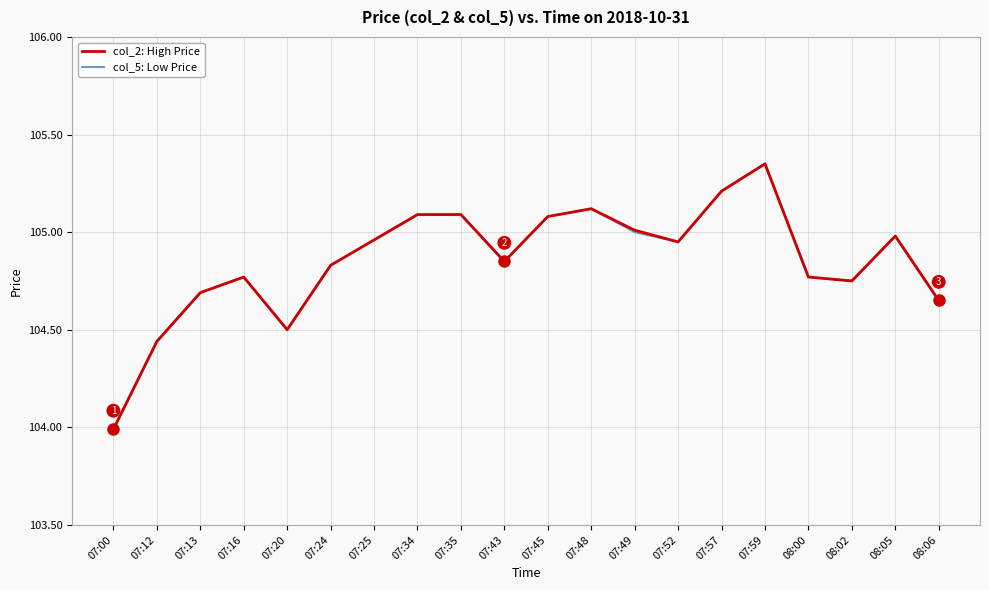

At which category is the sum across all series the highest?

07:59